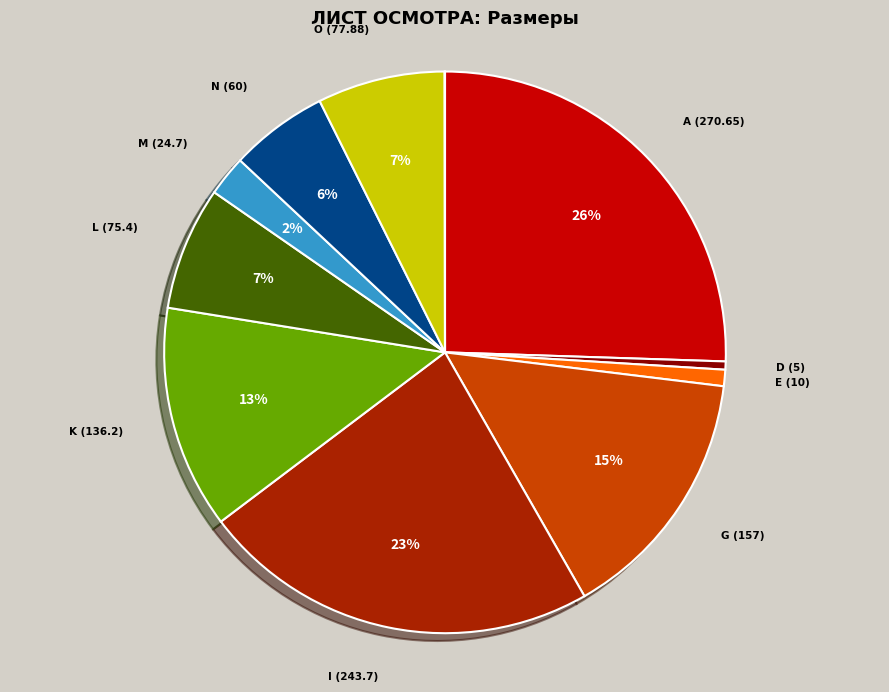

Does any single category account for the majority?

No